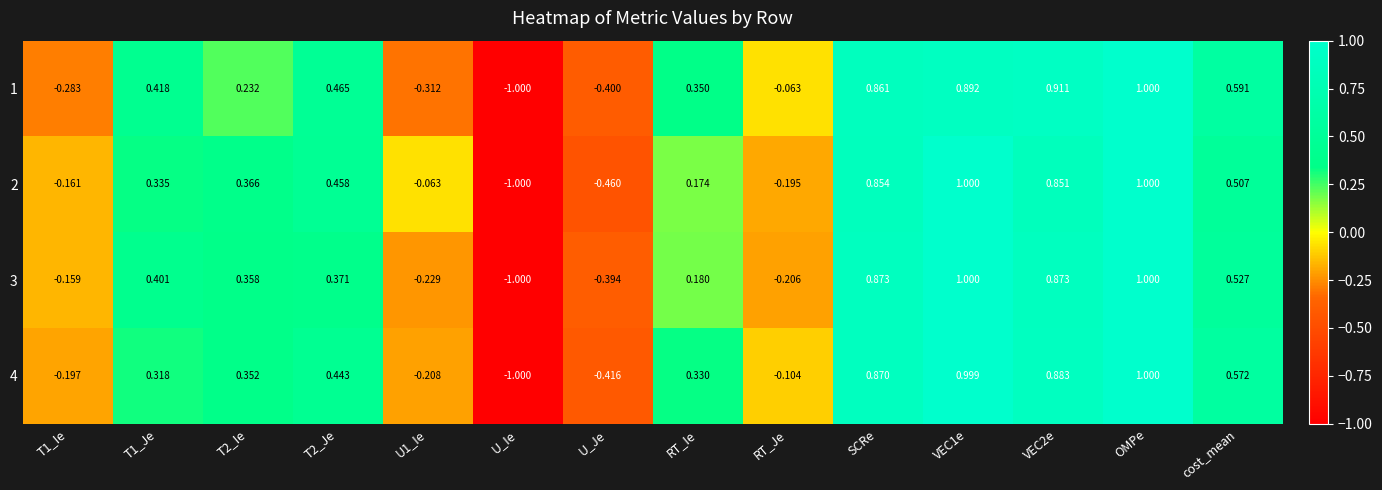

At which category does the chart reach its minimum across all series?

U_Ie